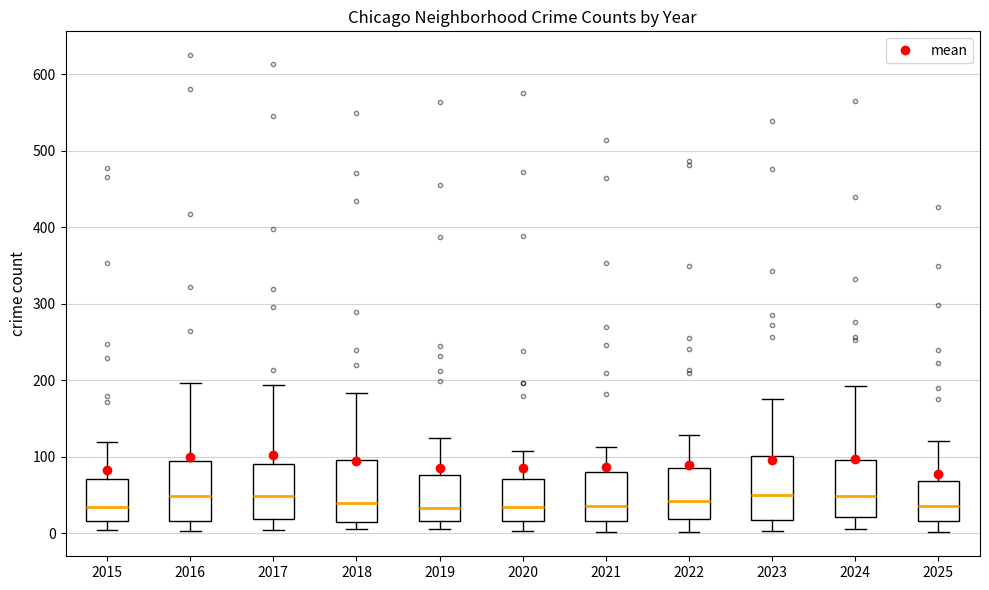

Where does the lower whisker of the box at x = 2017 end on the y-axis? The values are not printed on the chart, so give them approximately, as read against the axis.

0